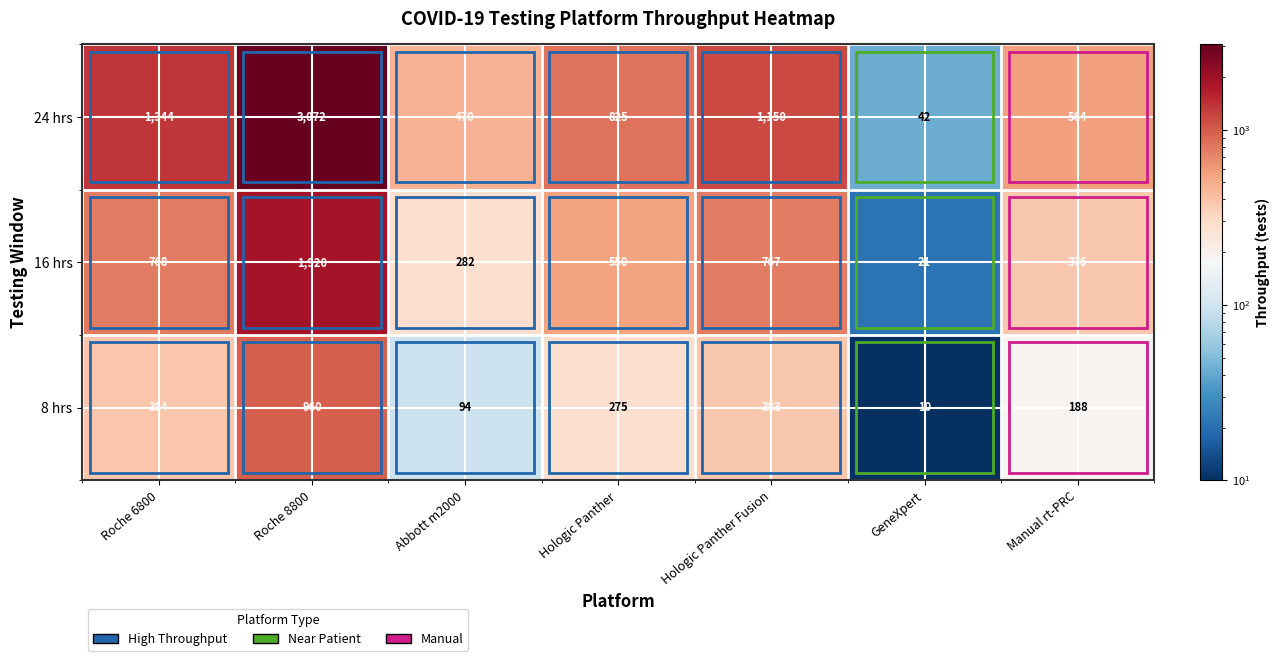

Which category has the highest value in the 24 hrs series?

Roche 8800